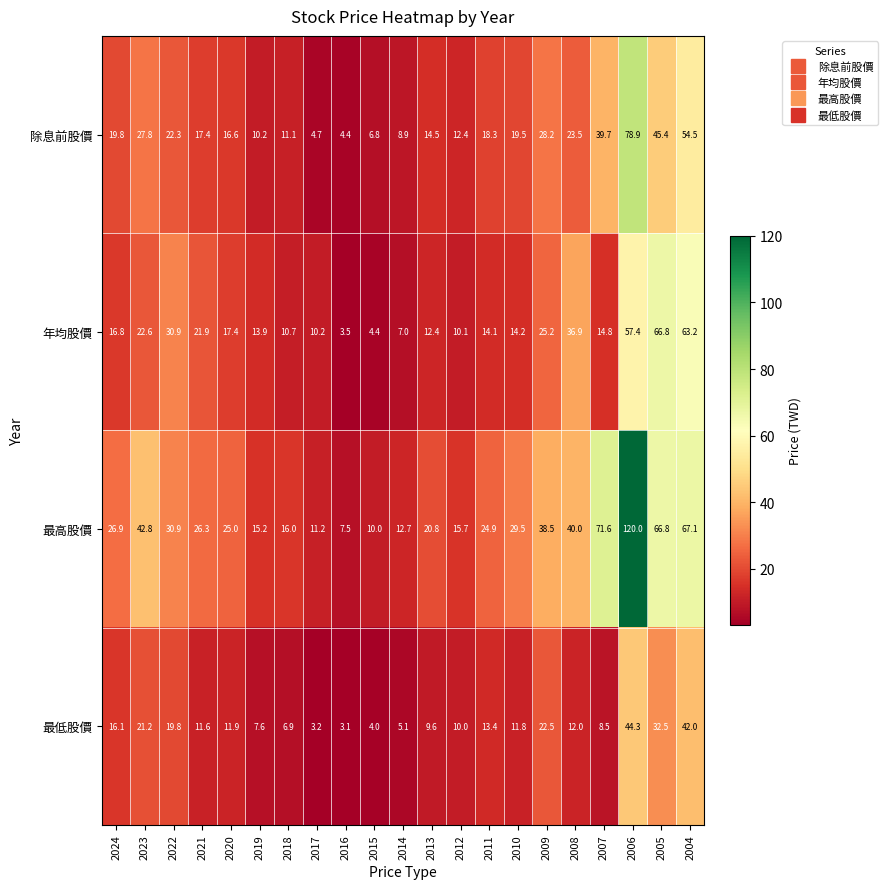

The 最高股價 series shows 67.1 at 2004. True or false?

True